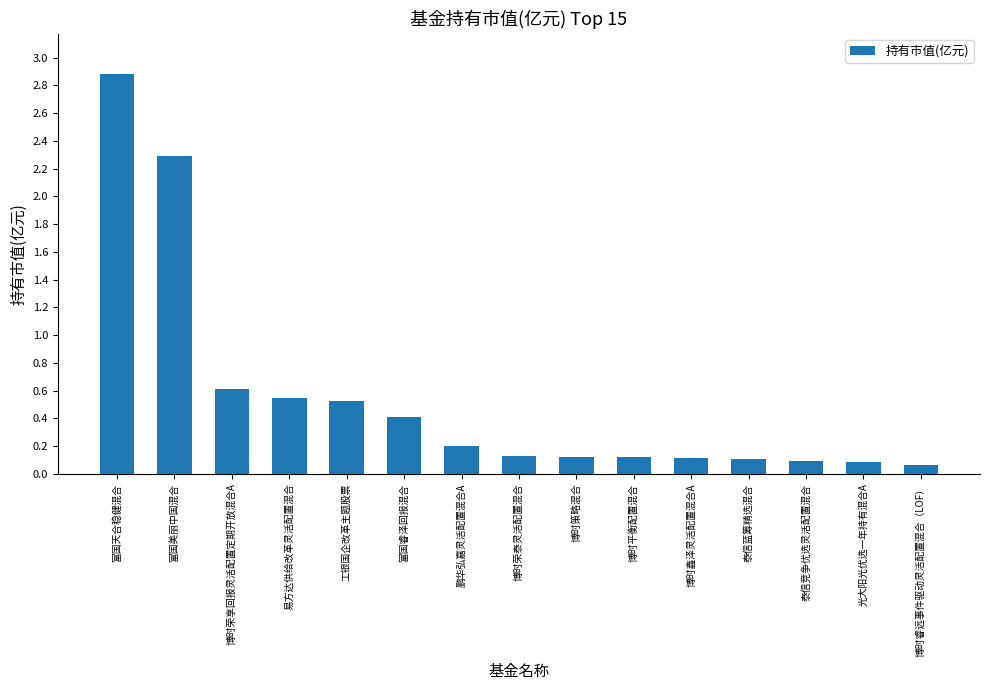

The chart shows a value of 0.1 at 博时平衡配置混合. True or false?

True